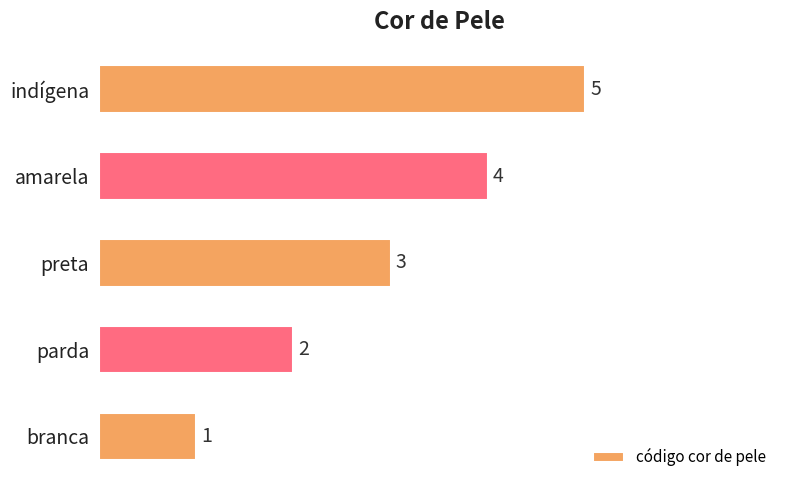

Is it true that the value at preta is 2?

False